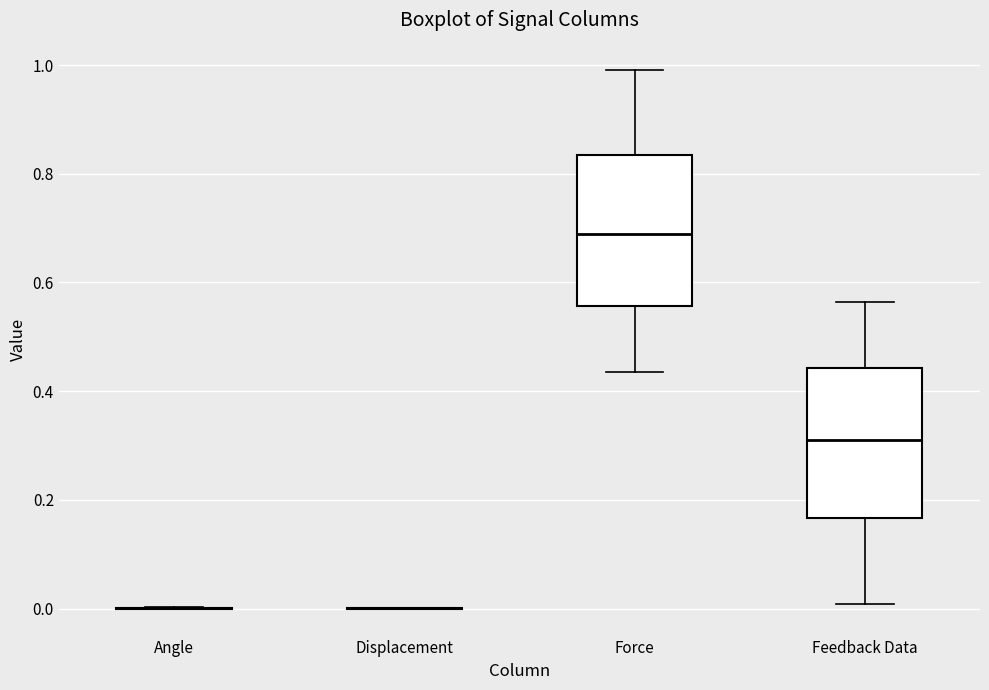

Reading left to right, transcribe this box plot: for each box, give where its median line is, the range the box spans, and where its two whiskers end, as read against the y-axis. The values are not printed on the chart, so give them approximately, as read against the axis.

Angle: box collapsed to a line at 0.00, whiskers 0.00 to 0.00
Displacement: box collapsed to a line at 0.00, whiskers 0.00 to 0.00
Force: median 0.68, box 0.56 to 0.84, whiskers 0.44 to 1.00
Feedback Data: median 0.32, box 0.16 to 0.44, whiskers 0.00 to 0.56